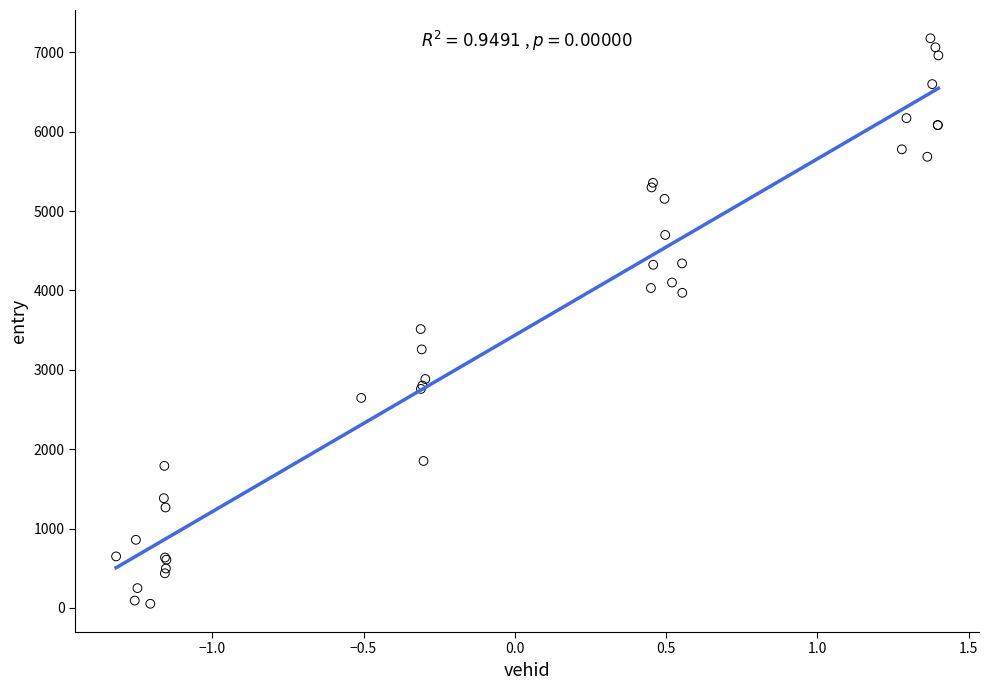

What Y value in the scatter plot is closest to 3615?

3514.0